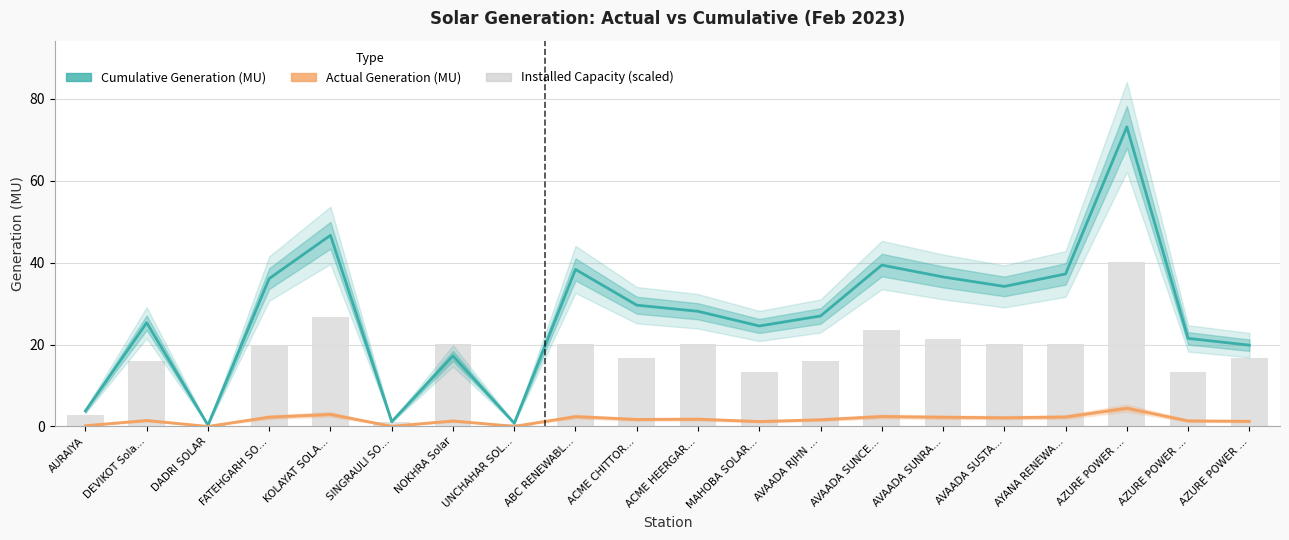

What is the label of the 5th bar from the left?

KOLAYAT SOLA…